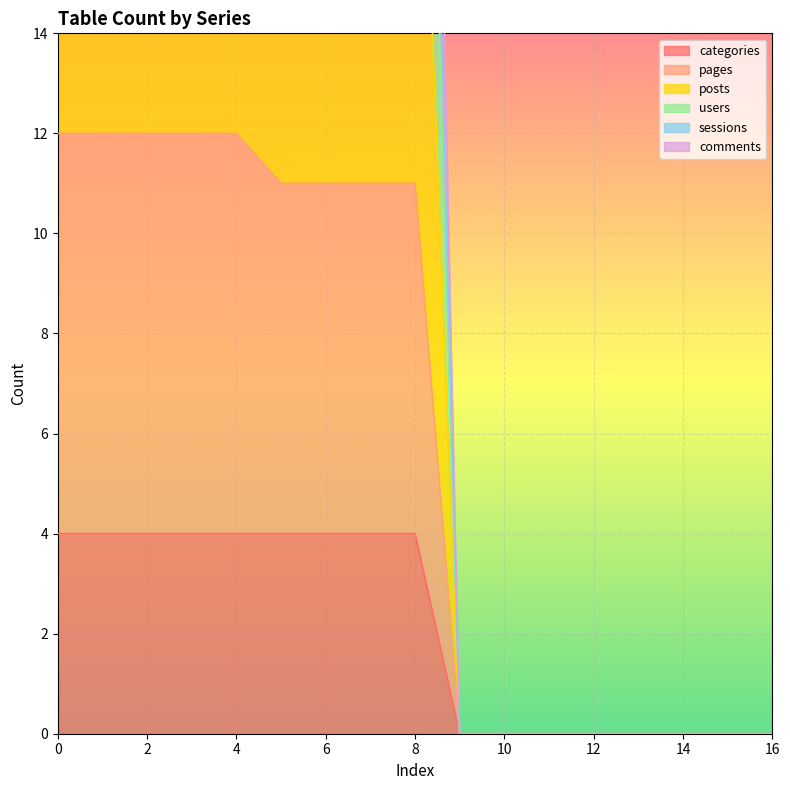

At which label does categories reach its minimum?

9